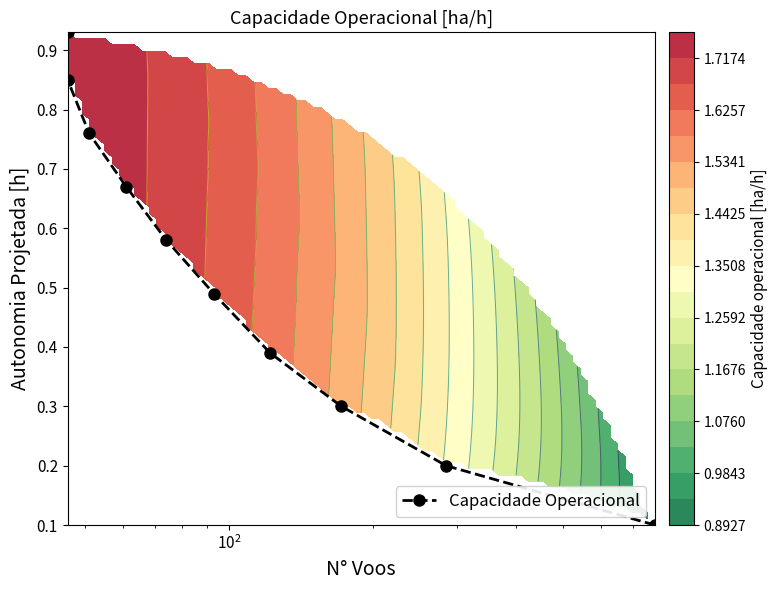

The chart shows a value of 0.1 at $\mathdefault{10^{2}}$. True or false?

False